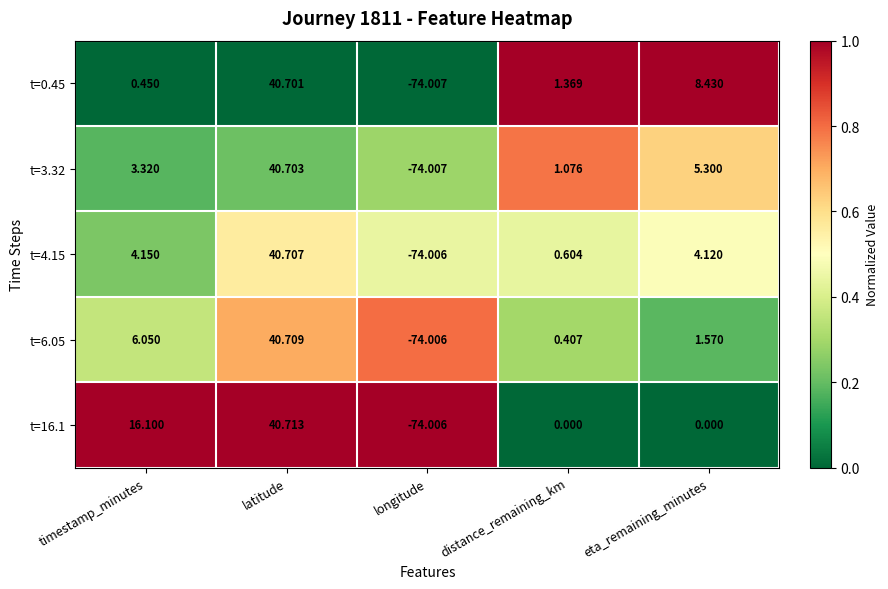

Which series has the largest range (max minus min)?

t=16.1